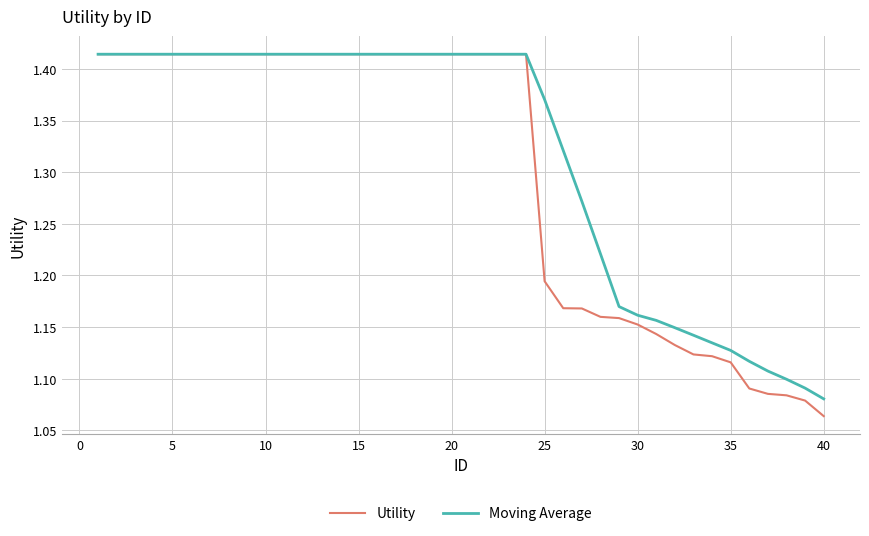

Which series has the largest total across all categories?

Moving Average